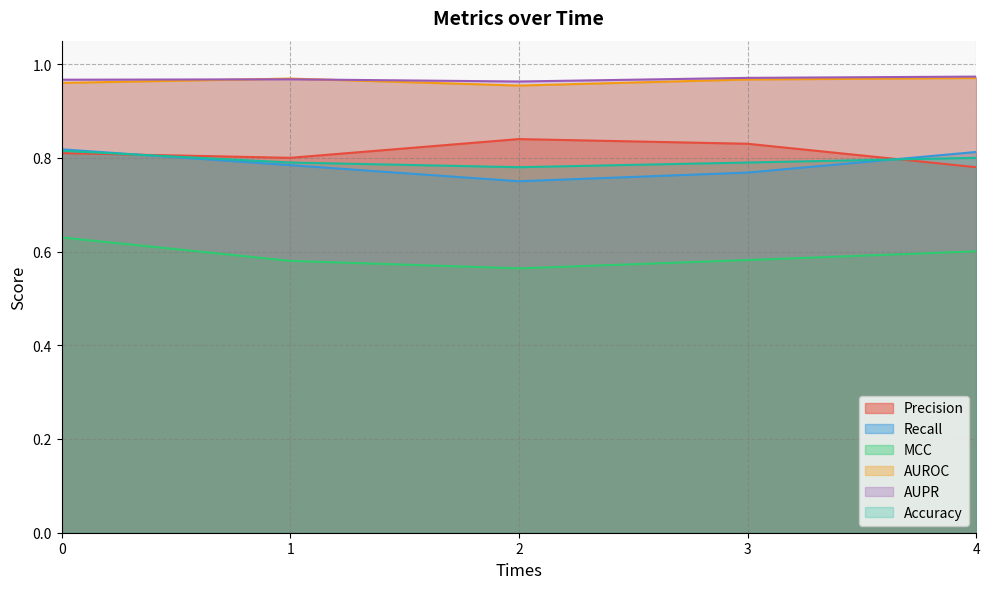

How many data points does each series have?

5